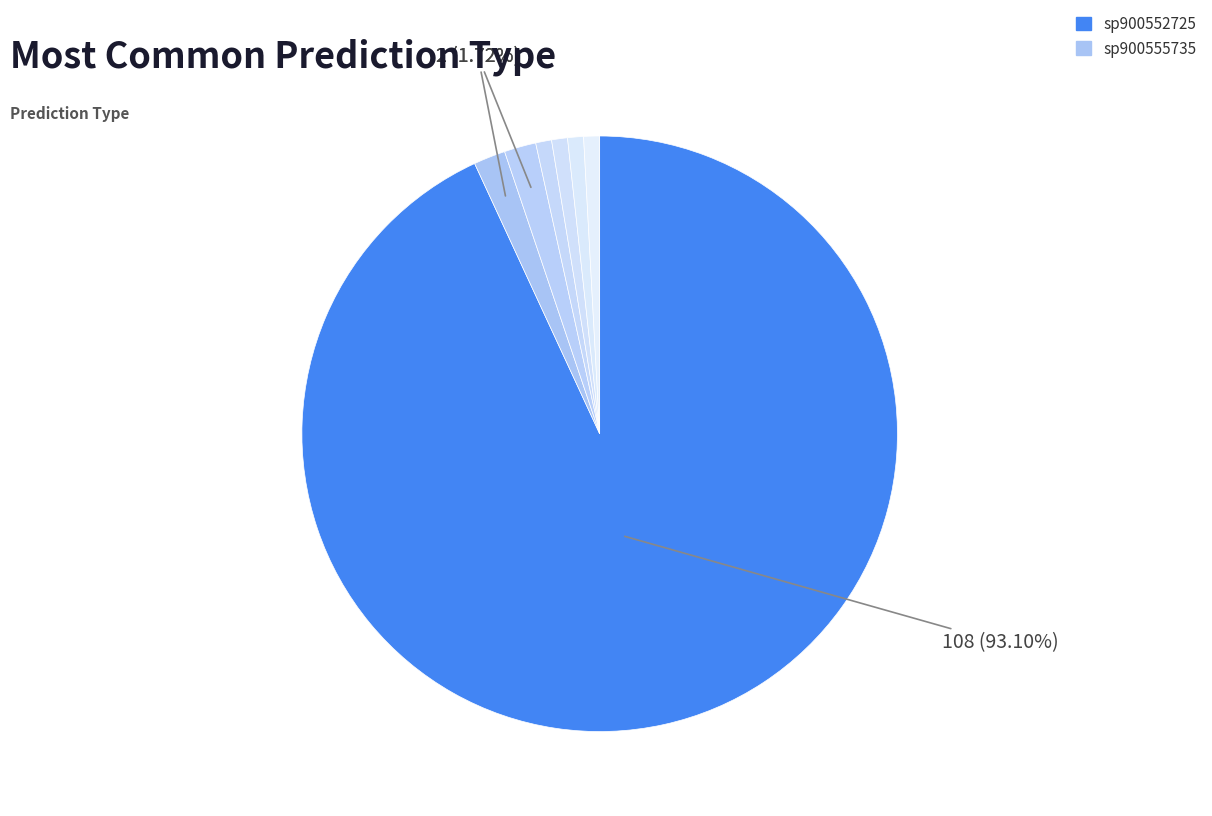

To the nearest percent, what is the average slice percentage?

14%